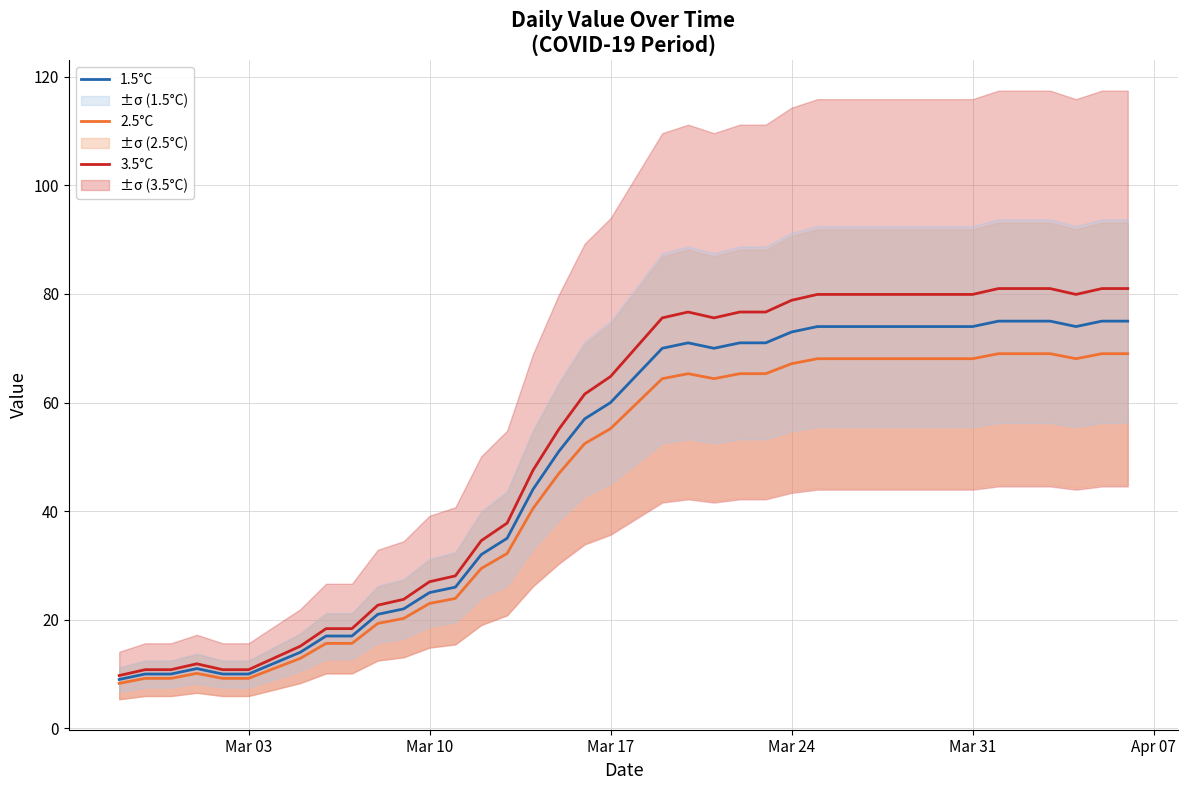

What is the highest value of the 3.5°C series?

81.0